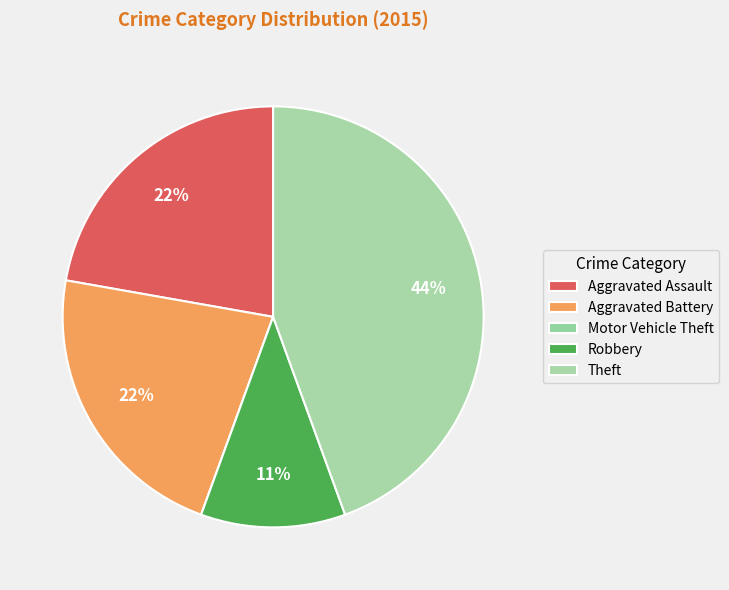

Which slice is the smallest?

Motor Vehicle Theft